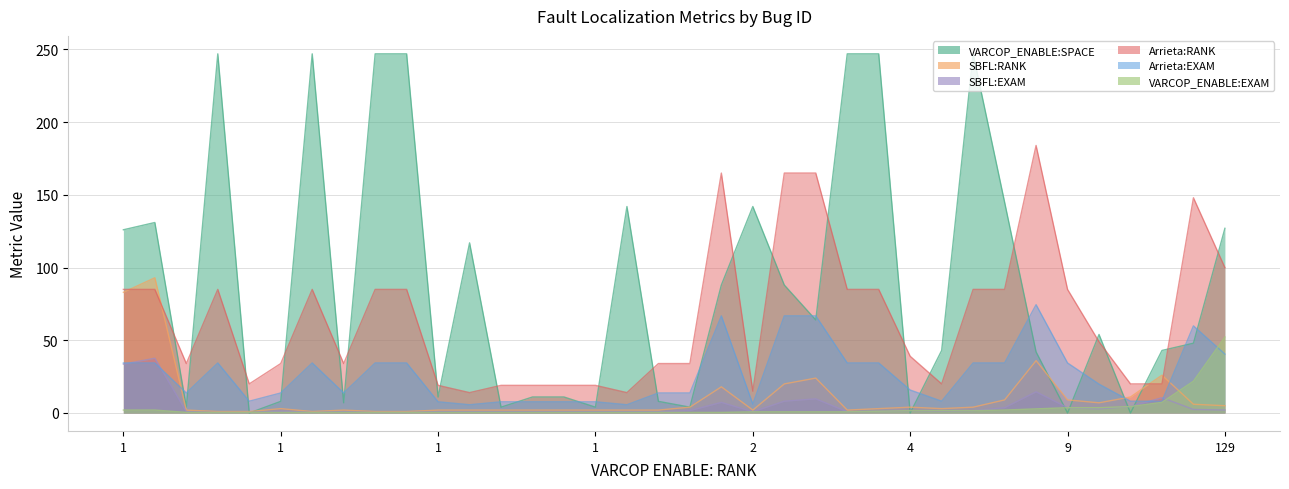

At how many categories does at least one series exceed 54?

20